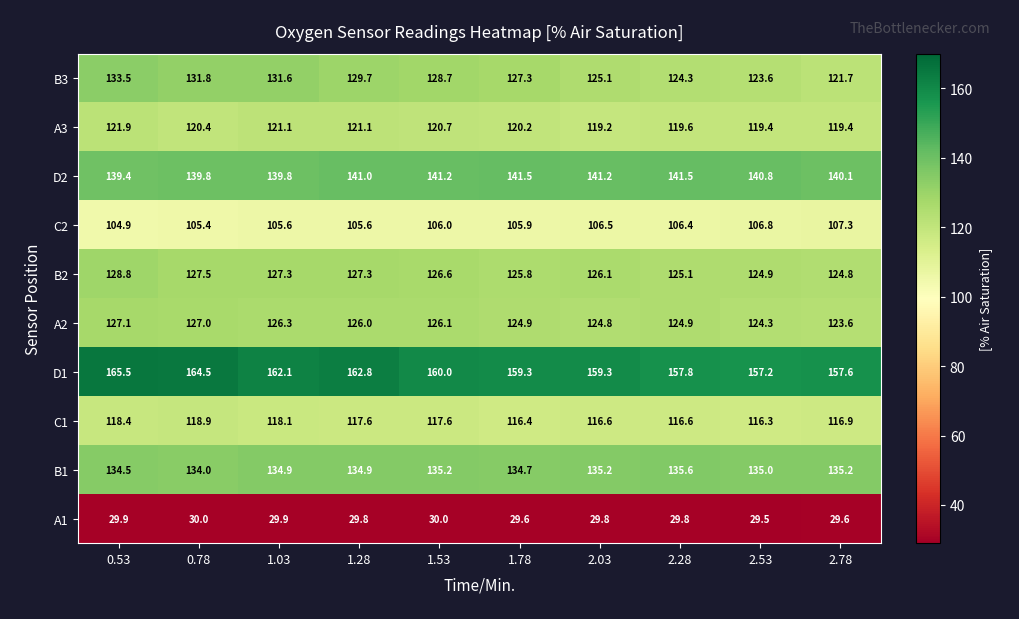

What is the difference between the maximum and minimum values in the B3 series?

11.8